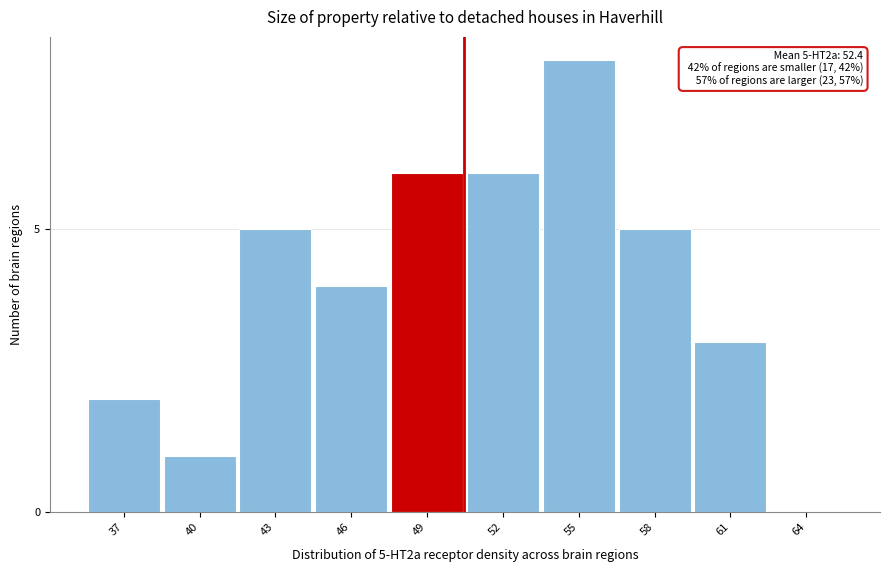

Reading left to right, list all the values displayed in this chart.

37=2	40=1	43=5	46=4	49=6	52=6	55=8	58=5	61=3	64=0